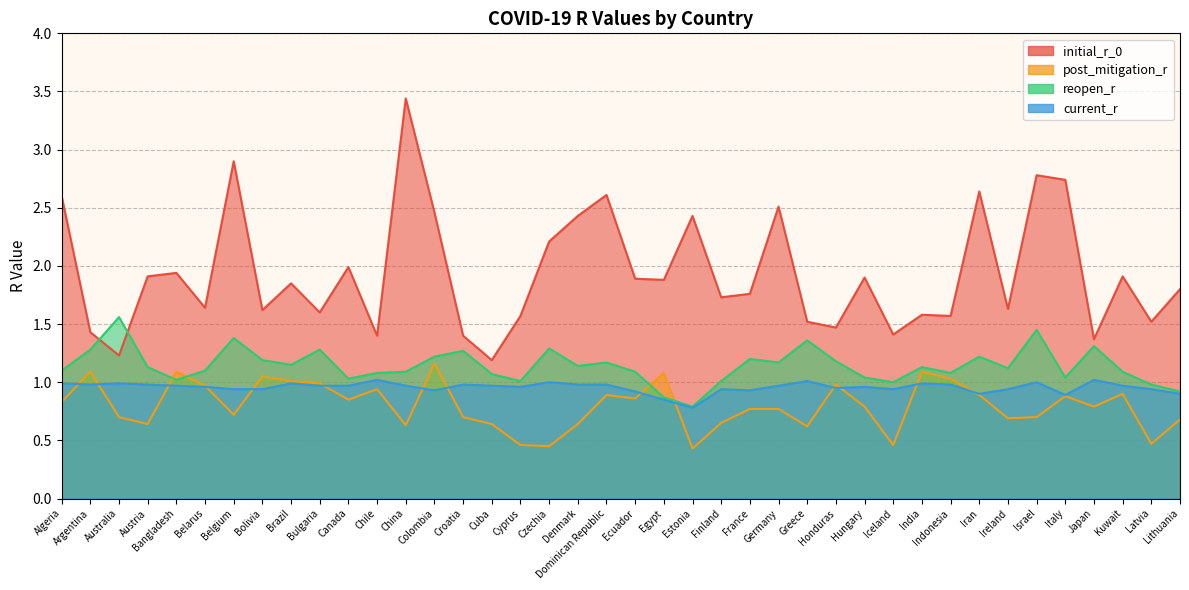

What is the label of the 23rd point from the left?

Estonia